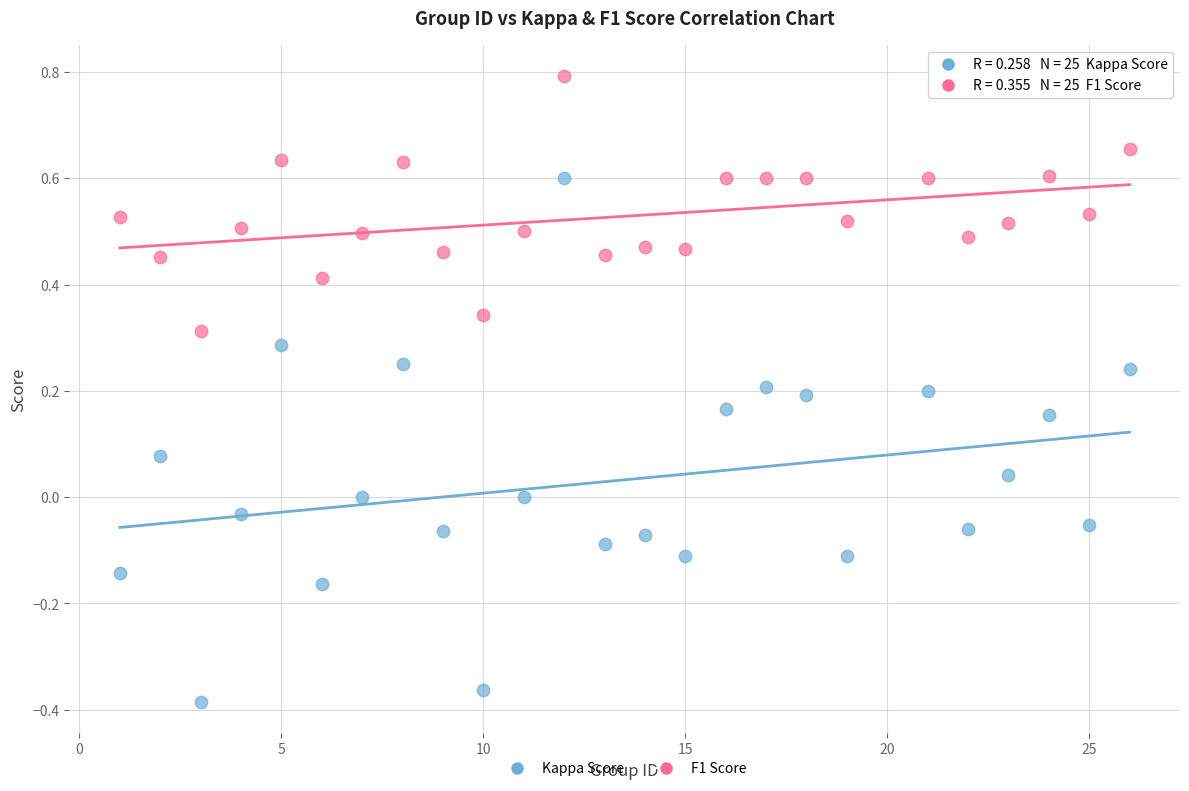

Which series has the largest Y range (max minus min)?

Kappa Score